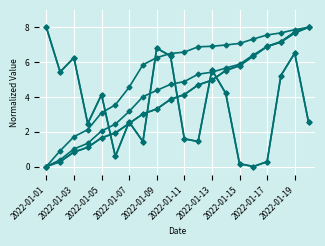

Reading left to right, extract all data points from this chart.

col_3: 8.0	5.4	6.3	2.5	4.1	0.6	2.6	1.4	6.8	6.4	1.6	1.4	5.6	4.2	0.2	0.0	0.3	5.2	6.5	2.6
col_6: 0.0	0.4	1.0	1.3	2.0	2.4	3.2	4.0	4.4	4.7	4.9	5.3	5.4	5.7	5.9	6.4	6.9	7.1	7.7	8.0
col_7: 0.0	0.3	0.8	1.1	1.7	1.9	2.5	3.0	3.3	3.9	4.1	4.7	5.0	5.5	5.8	6.3	6.9	7.2	7.7	8.0
col_15: 8.0	5.4	6.3	2.5	4.1	0.6	2.6	1.4	6.8	6.4	1.6	1.4	5.6	4.2	0.2	0.0	0.3	5.2	6.5	2.6
col_19: 0.0	0.3	0.8	1.1	1.6	1.9	2.5	3.0	3.3	3.8	4.1	4.7	5.0	5.5	5.8	6.3	6.9	7.2	7.7	8.0
col_20: 0.0	0.9	1.7	2.1	3.1	3.5	4.6	5.8	6.3	6.5	6.6	6.9	6.9	7.0	7.1	7.3	7.6	7.7	7.9	8.0